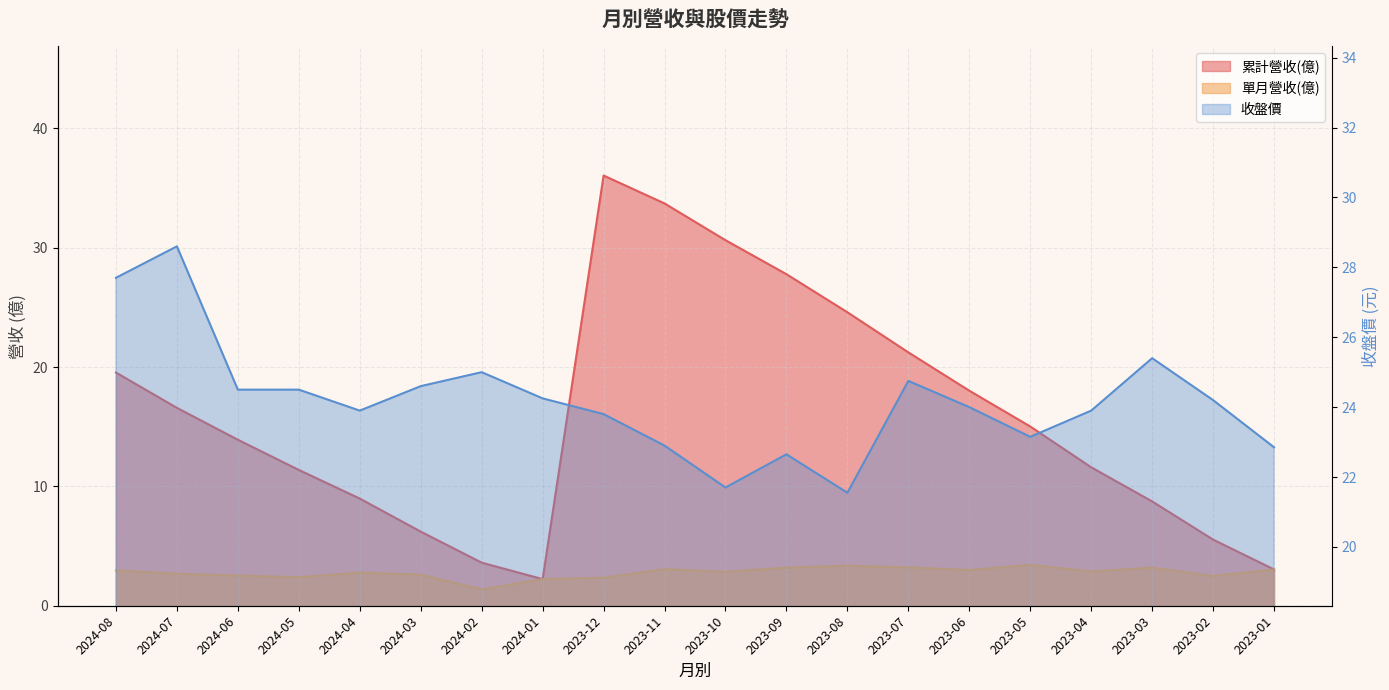

How many series are shown in this chart?

3